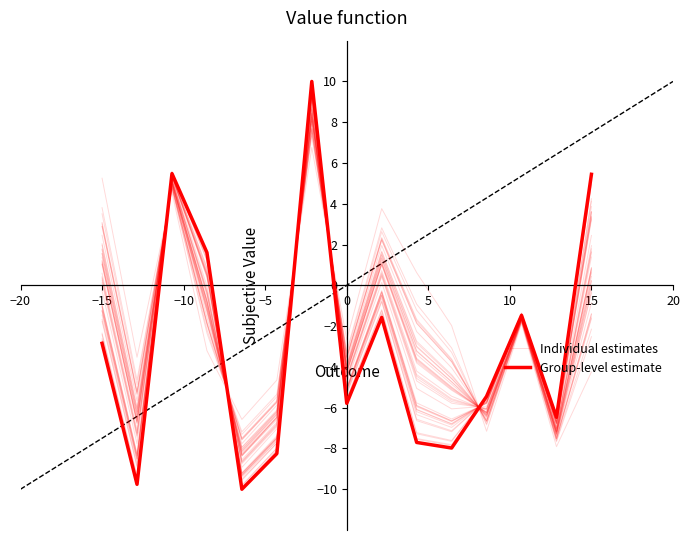

Where do Individual estimates and Group-level estimate first cross each other?

−15 and −10